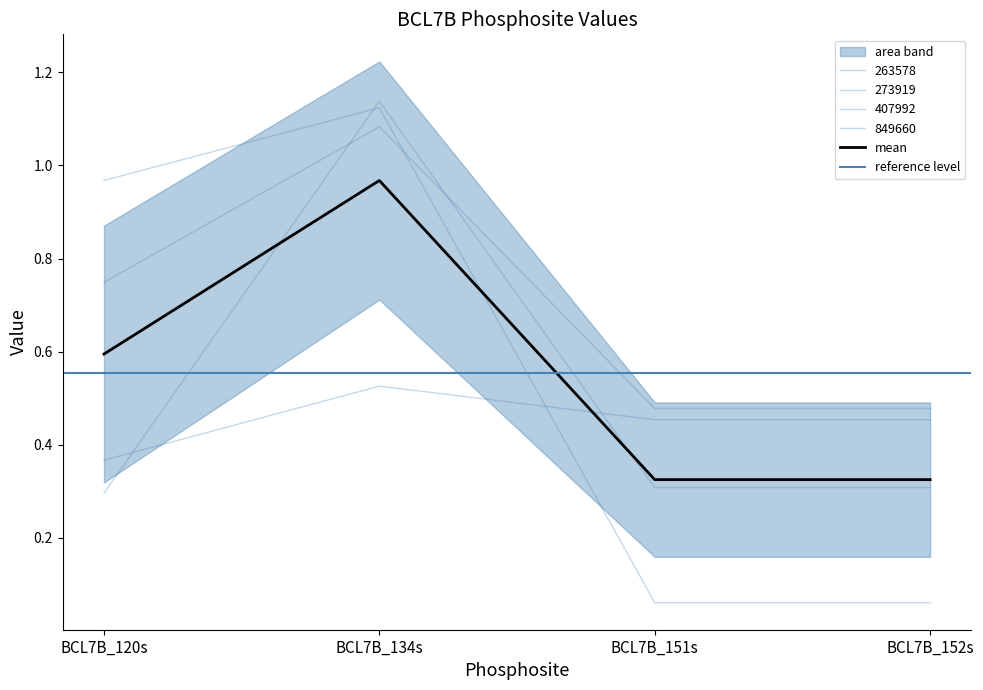

What is the spread (max minus min) of values at BCL7B_120s?

0.7